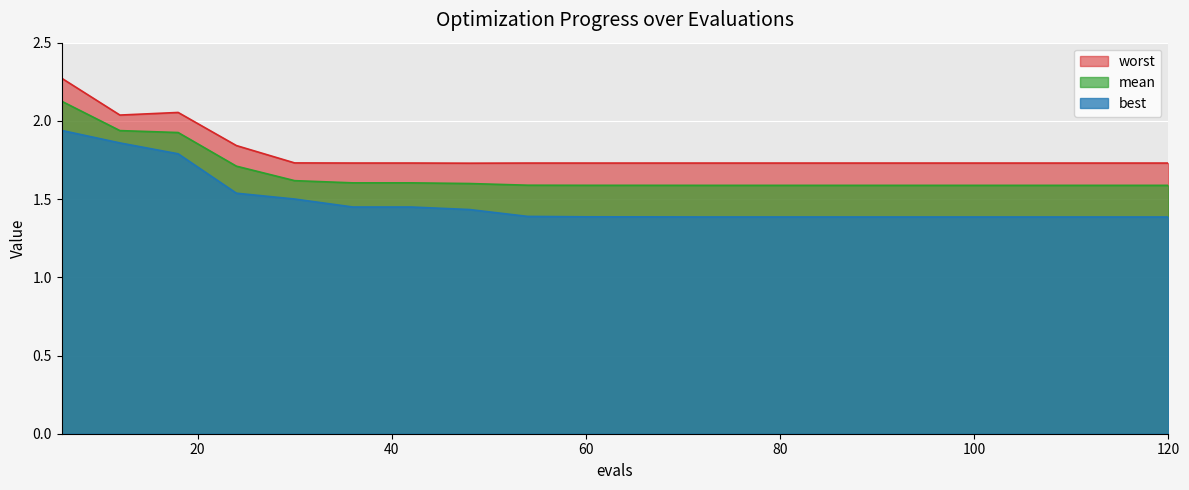

Is it true that worst equals 1.7 at 30?

True